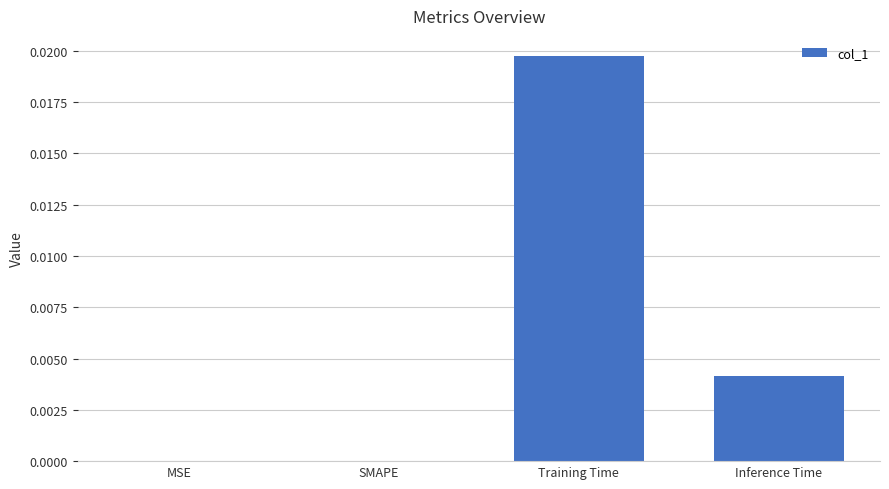

The chart shows a value of 0.0 at Inference Time. True or false?

True